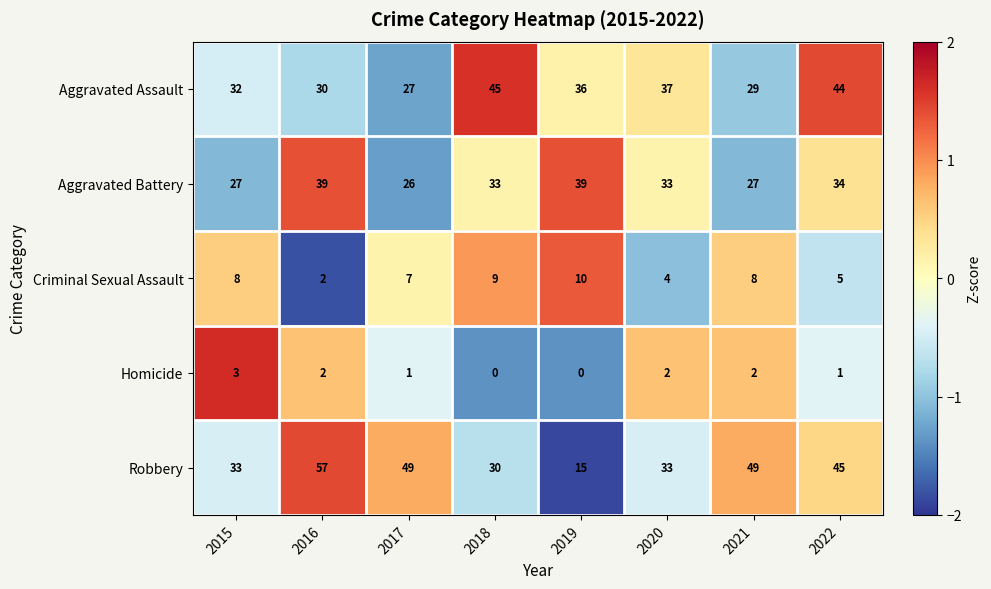

Rank the series by their maximum value, from highest to lowest.

Robbery, Aggravated Assault, Aggravated Battery, Criminal Sexual Assault, Homicide